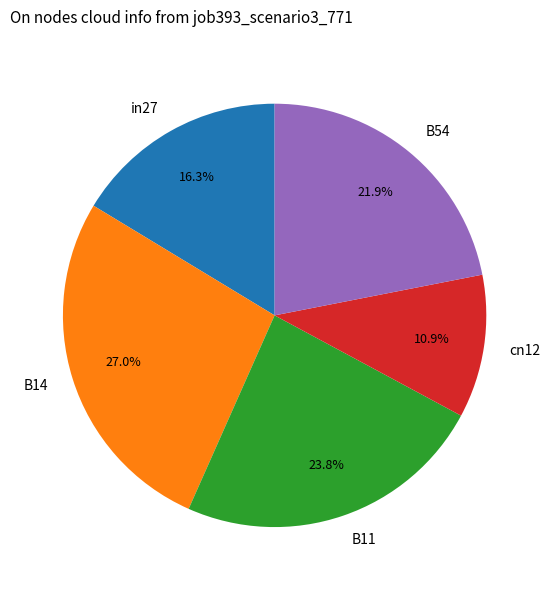

True or false: cn12 accounts for 11% of the total.

True